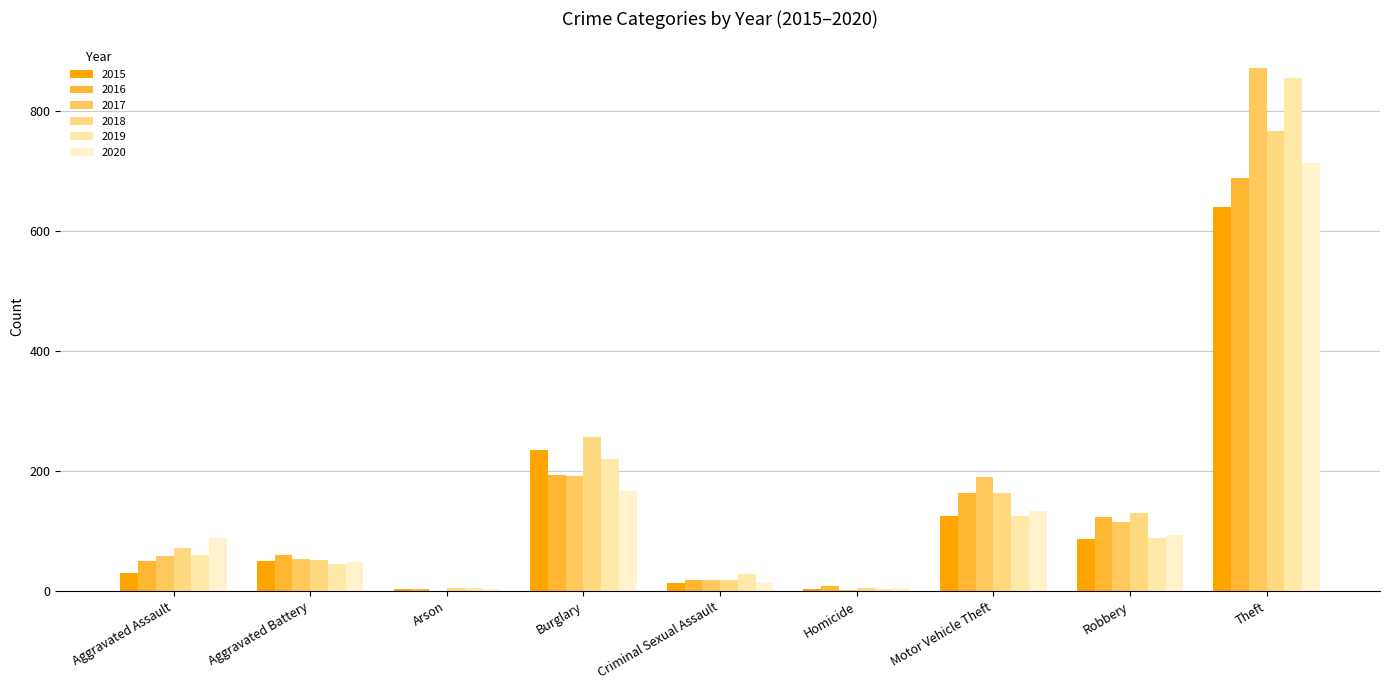

Count the number of data series in this chart.

6